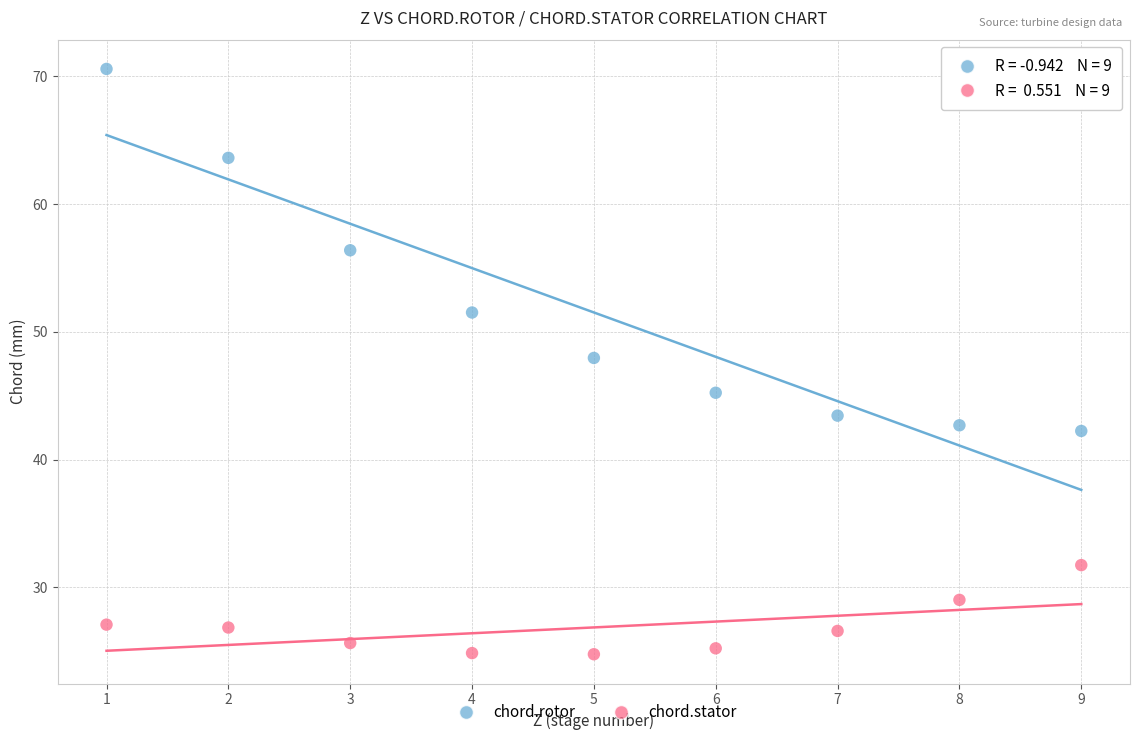

Across all series, what Y value is closest to 47?

48.0